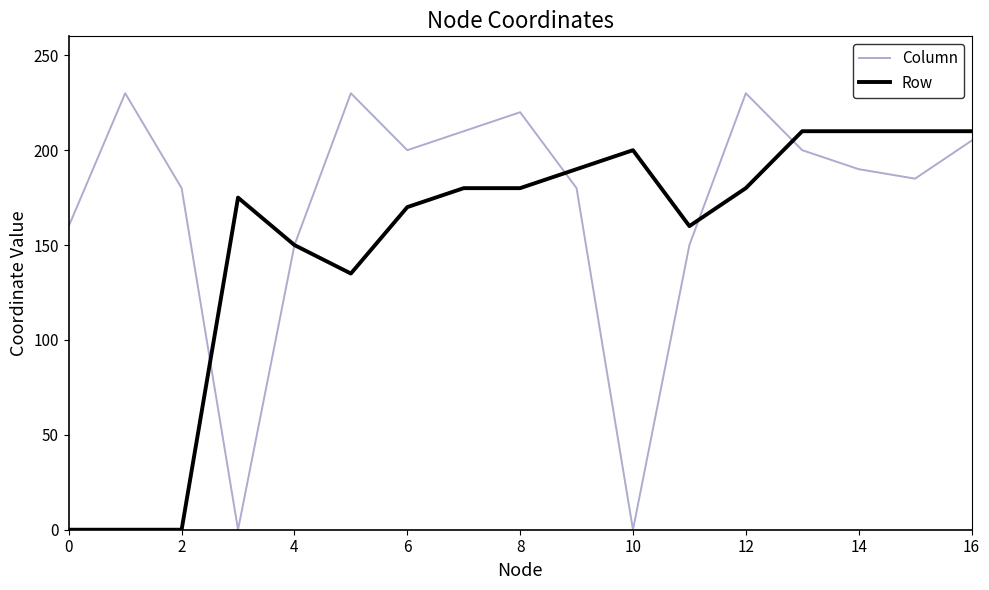

Which series has the largest total across all categories?

Column